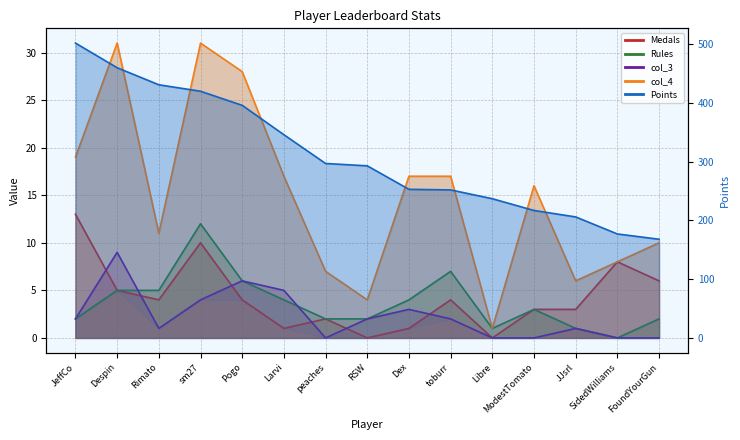

List the labels in order of Medals value, smallest first.

RSW, Libre, Larvi, Dex, peaches, ModestTomato, JJsrl, Rimato, Pogo, toburr, Despin, FoundYourGun, SidedWilliams, sm27, JeffCo